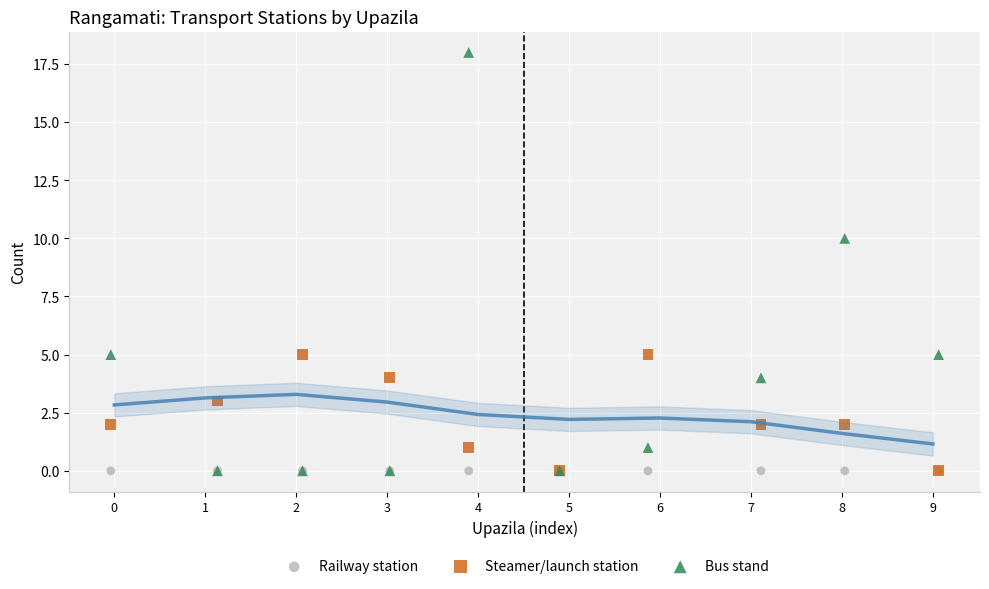

In the Bus stand series, what Y value is closest to 9?

10